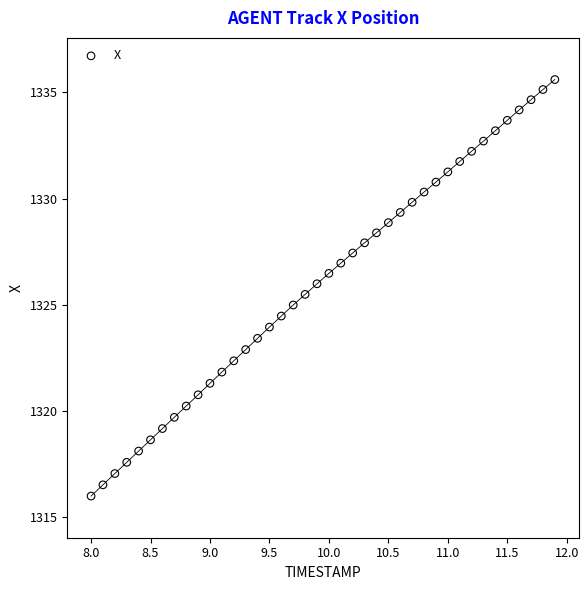

What is the range of X values (max minus min)?

3.9